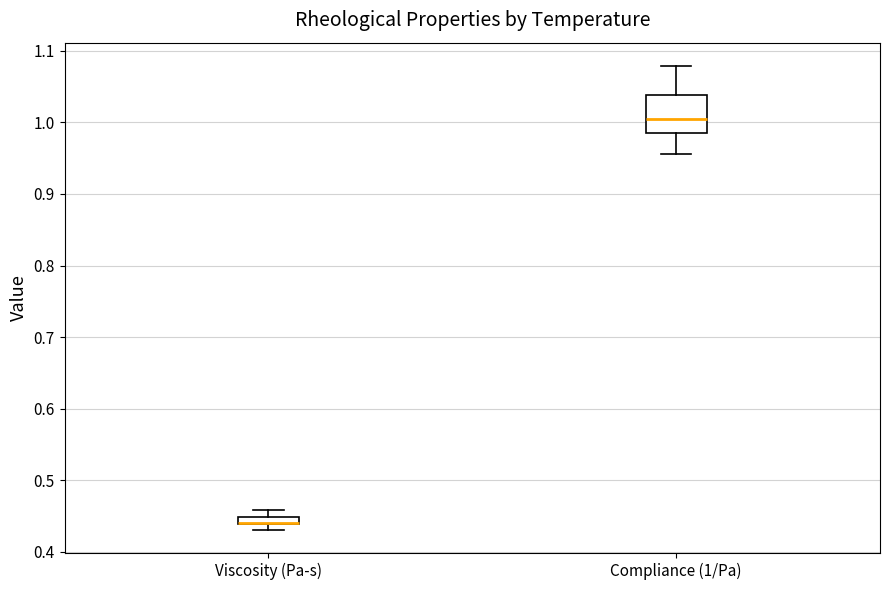

Where is the lower edge of the box for Compliance (1/Pa) on the y-axis? The values are not printed on the chart, so give them approximately, as read against the axis.

0.99